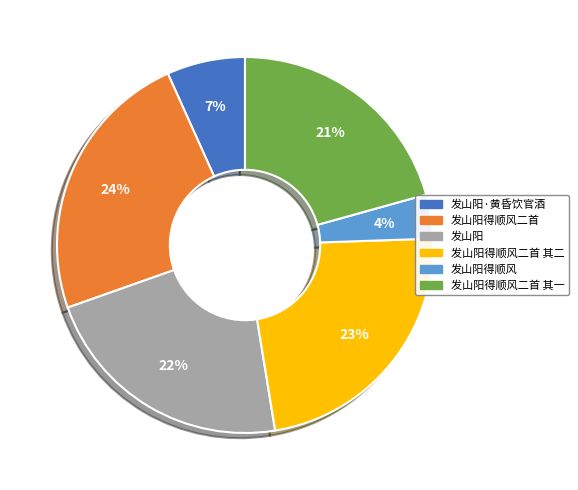

To the nearest percent, what is the difference between the 发山阳得顺风二首 其一 and 发山阳得顺风二首 slice percentages?

3%